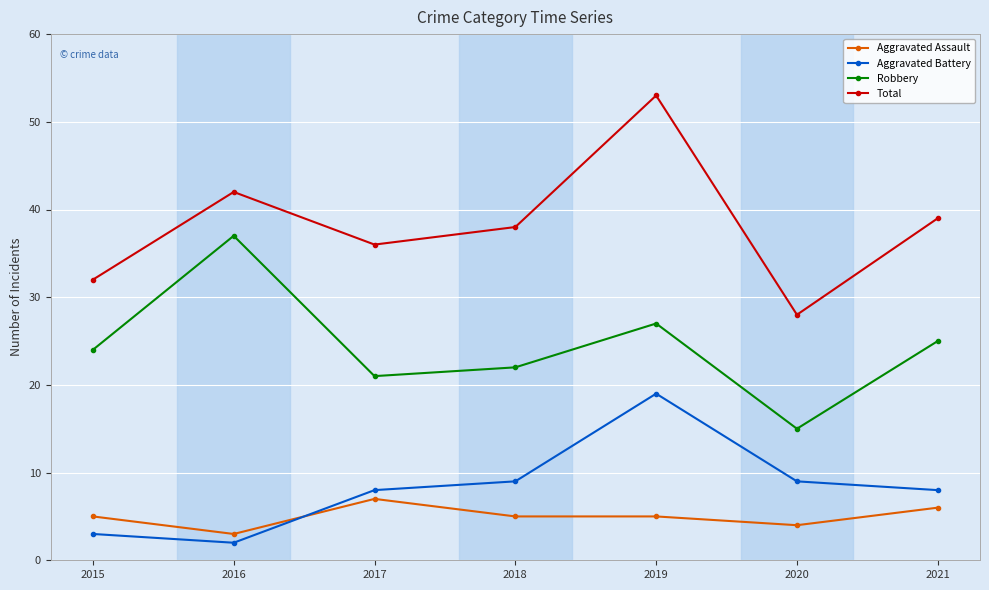

True or false: Robbery has more than 0 points higher than both neighbors.

True